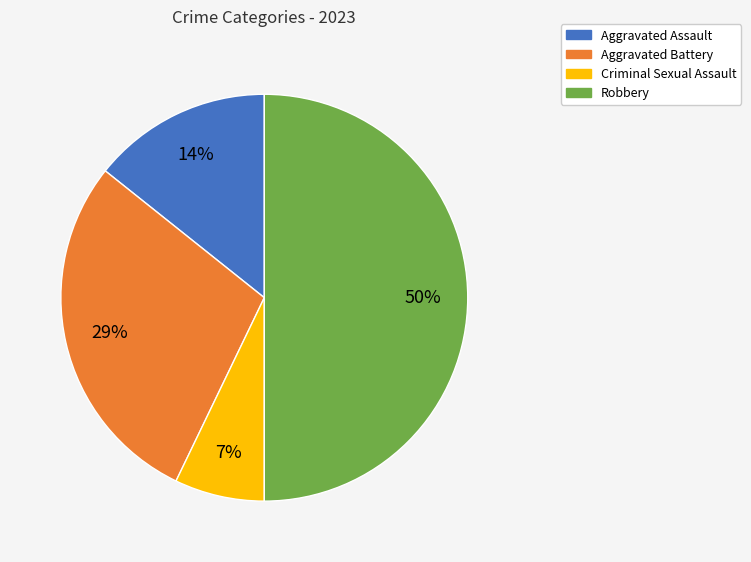

Which has a higher value, Aggravated Assault or Aggravated Battery?

Aggravated Battery